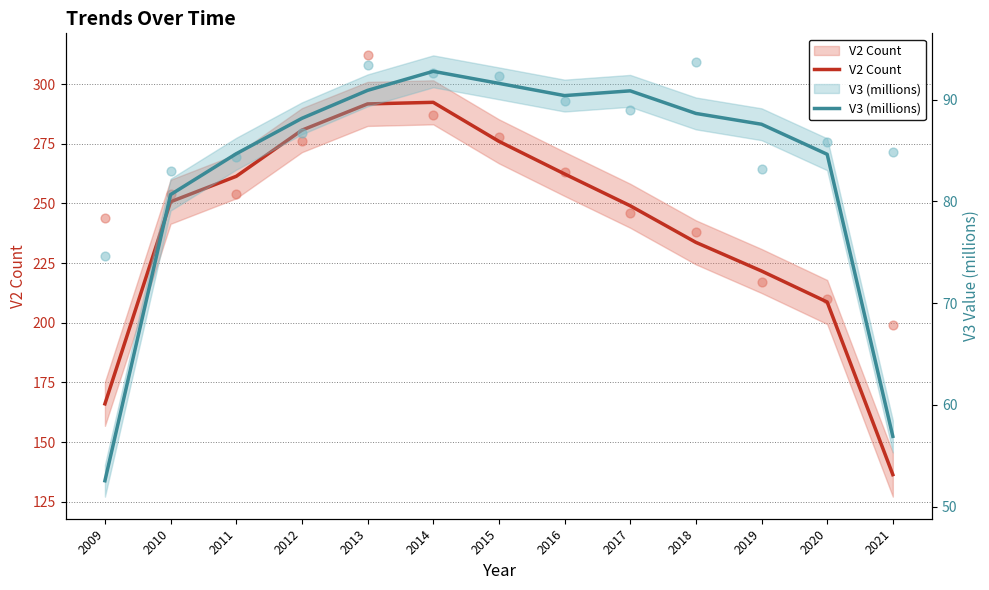

At how many categories does at least one series exceed 179?

11